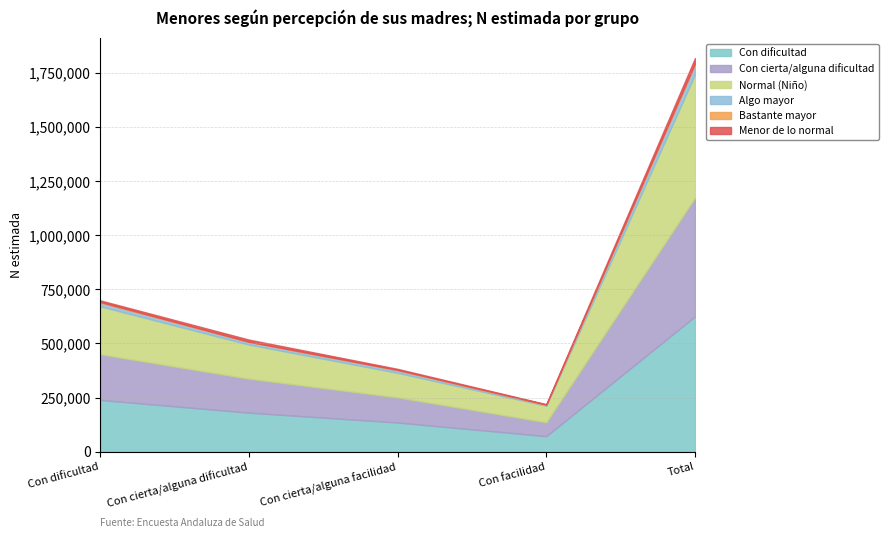

True or false: Bastante mayor has a value of 3107 at Con dificultad.

True